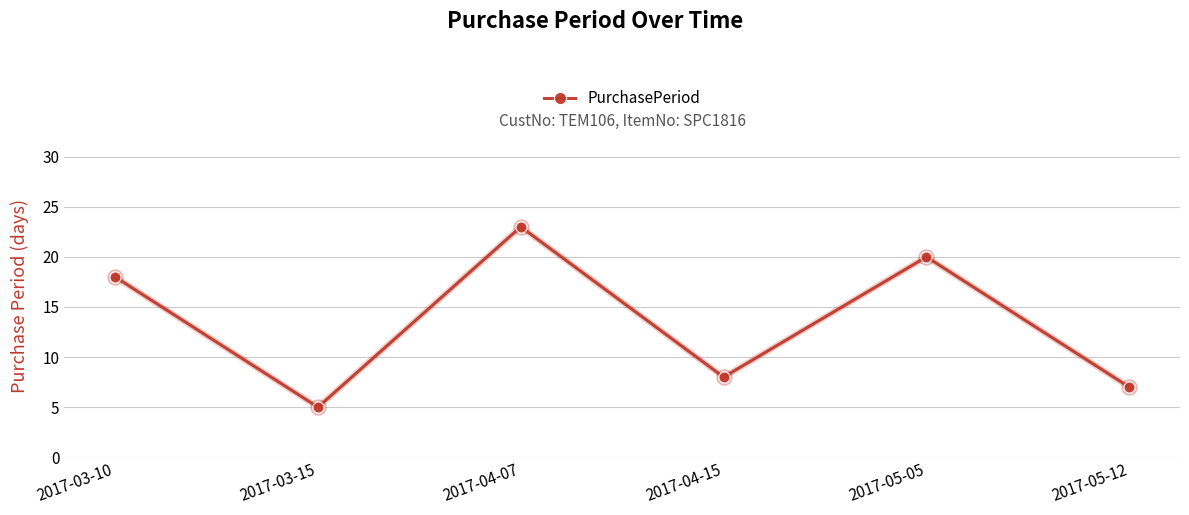

List the labels in order of value, smallest first.

2017-03-15, 2017-05-12, 2017-04-15, 2017-03-10, 2017-05-05, 2017-04-07